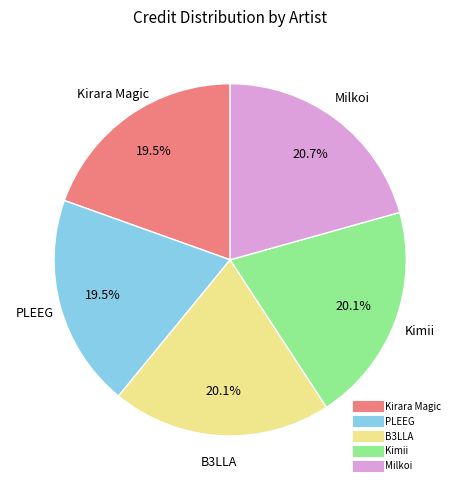

Which slice is the largest?

Milkoi